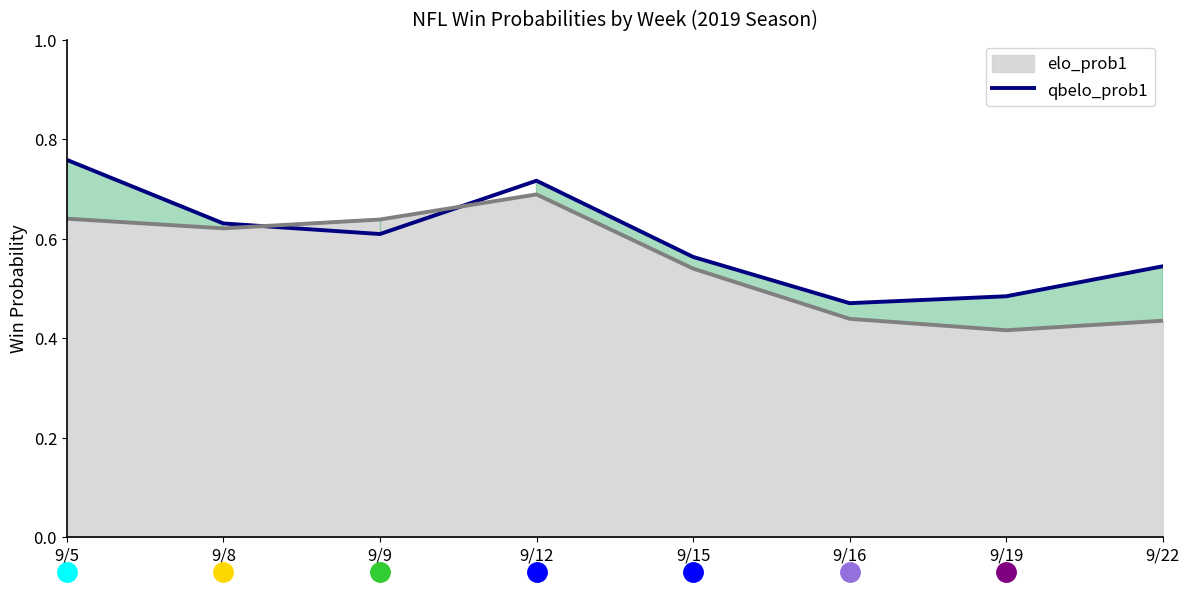

What is the difference between the maximum and minimum values in the qbelo_prob1 series?

0.3